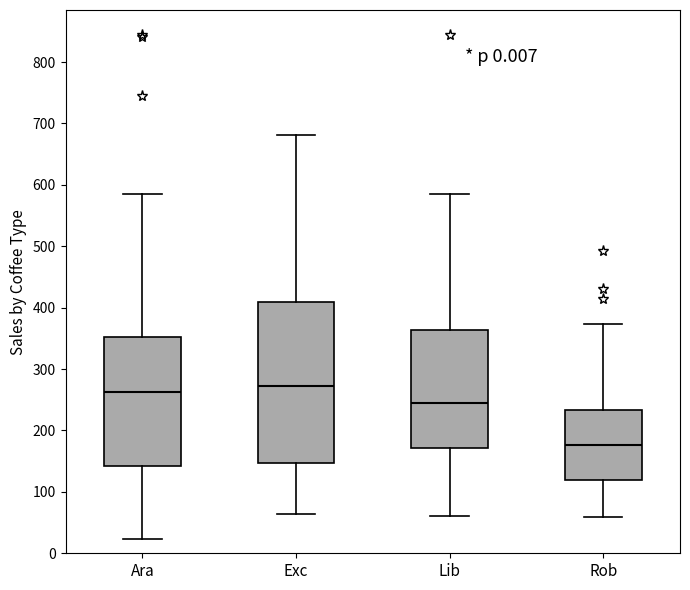

Reading left to right, read every box against the y-axis: the position of its median line, the range the box covers, and the ends of its whiskers. The values are not printed on the chart, so give them approximately, as read against the axis.

Ara: median 260, box 140 to 350, whiskers 20 to 580
Exc: median 270, box 150 to 410, whiskers 60 to 680
Lib: median 240, box 170 to 360, whiskers 60 to 580
Rob: median 180, box 120 to 230, whiskers 60 to 370